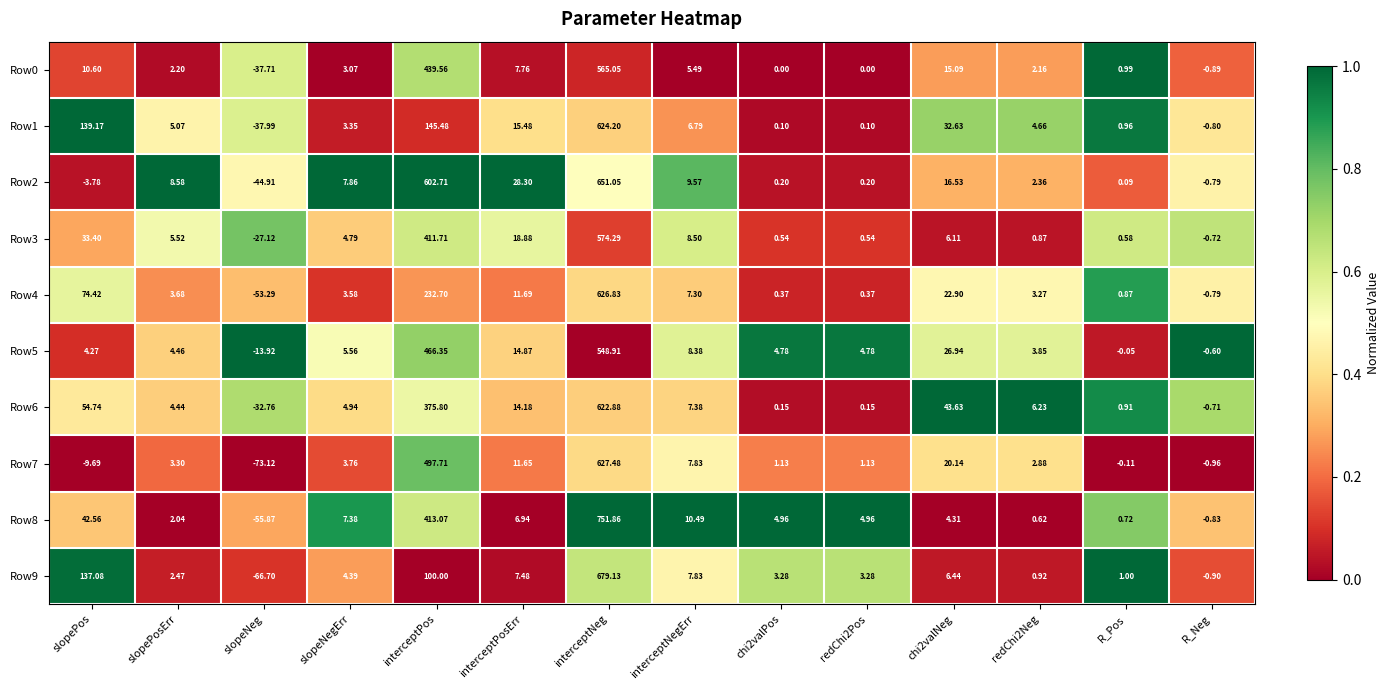

At which label does Row0 first exceed 3?

slopePos